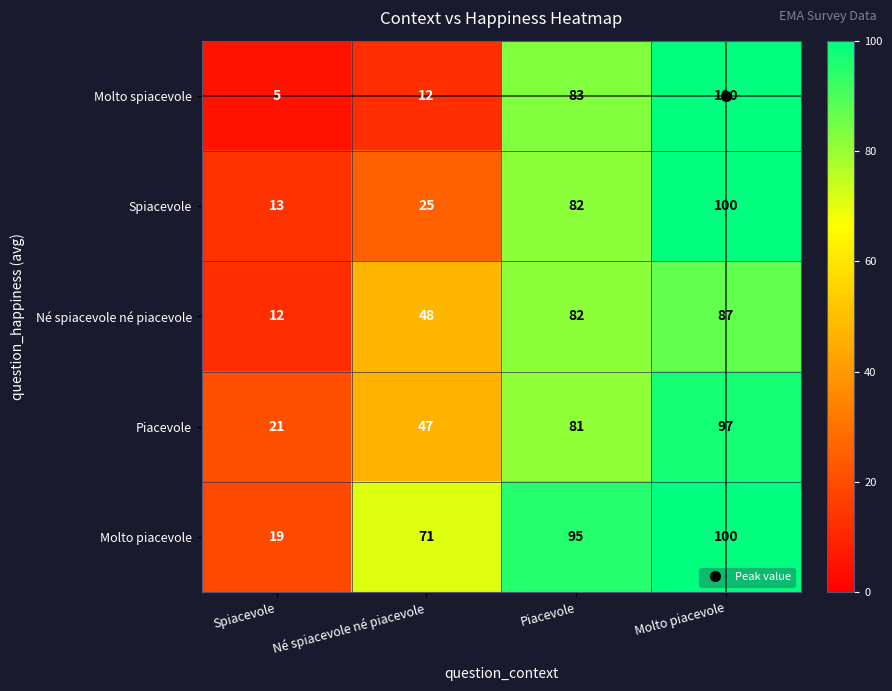

Count the Piacevole values in the range 47 to 97.

3